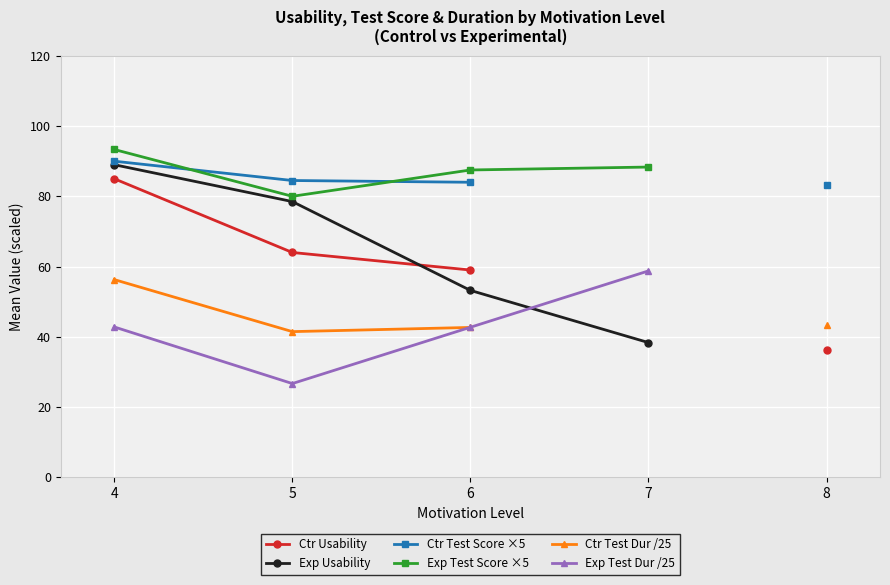

What are all the series names shown in the legend?

Ctr Usability, Exp Usability, Ctr Test Score ×5, Exp Test Score ×5, Ctr Test Dur /25, Exp Test Dur /25